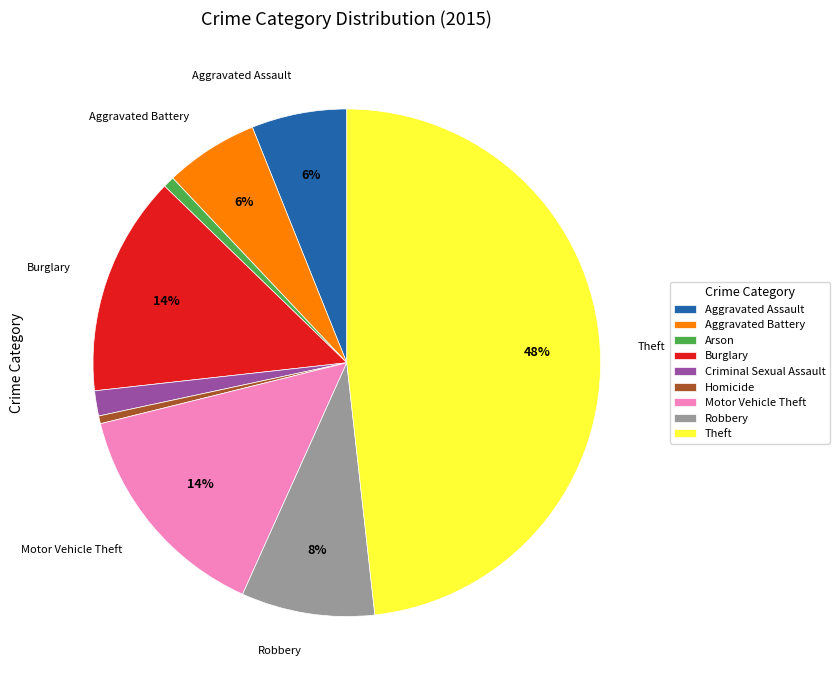

True or false: Aggravated Battery accounts for 14% of the total.

False